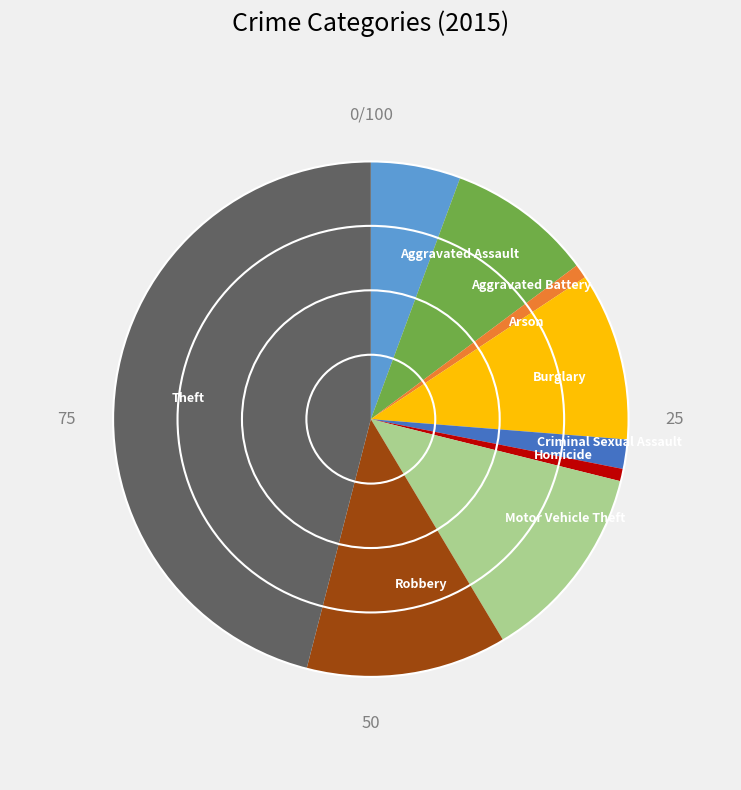

How many slices are in this pie chart?

9